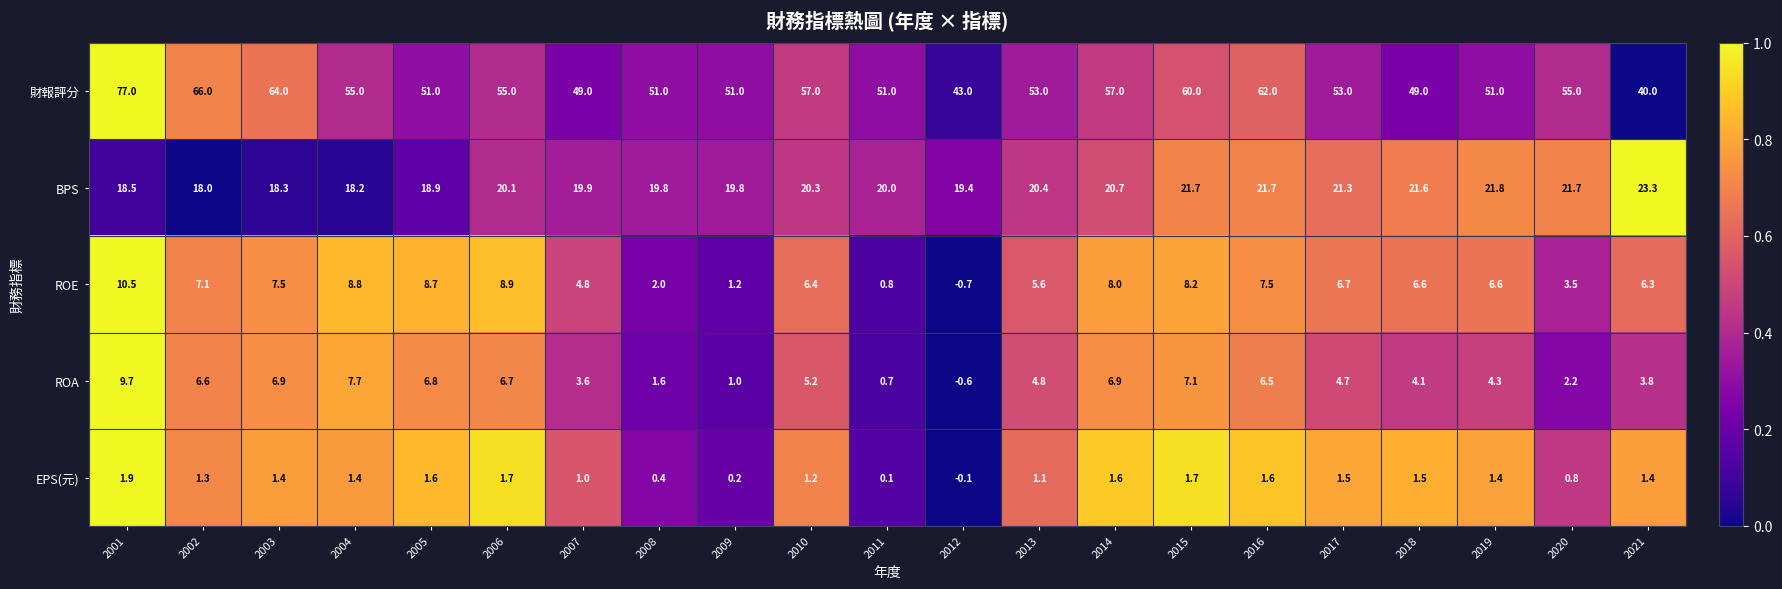

At which label does BPS first exceed 20?

2006